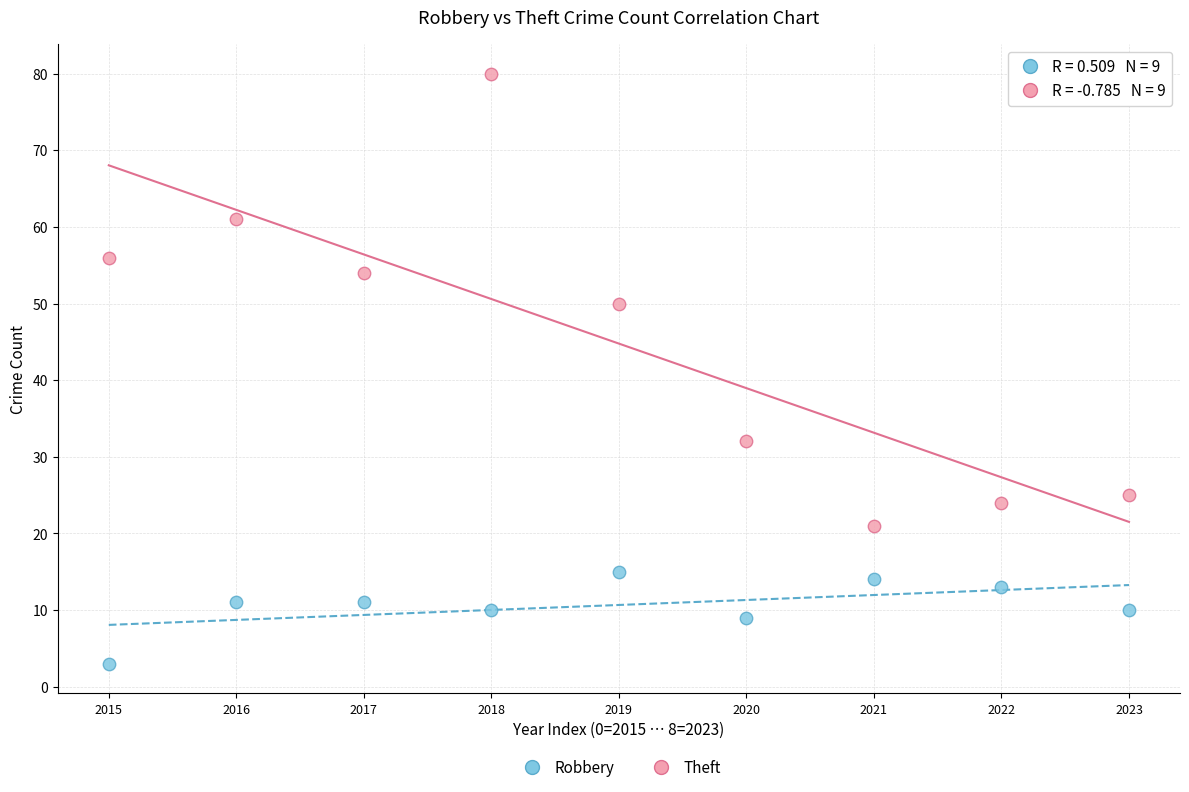

Which series reaches the minimum Y coordinate?

Robbery